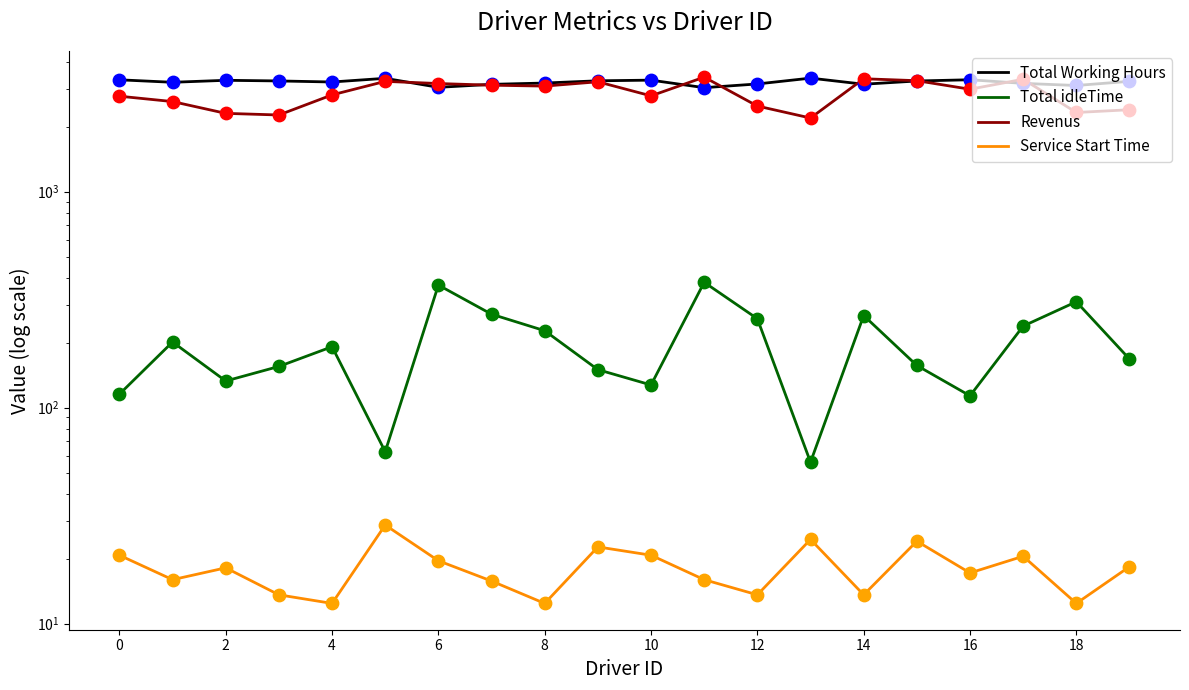

Which series has the largest Y range (max minus min)?

Revenus